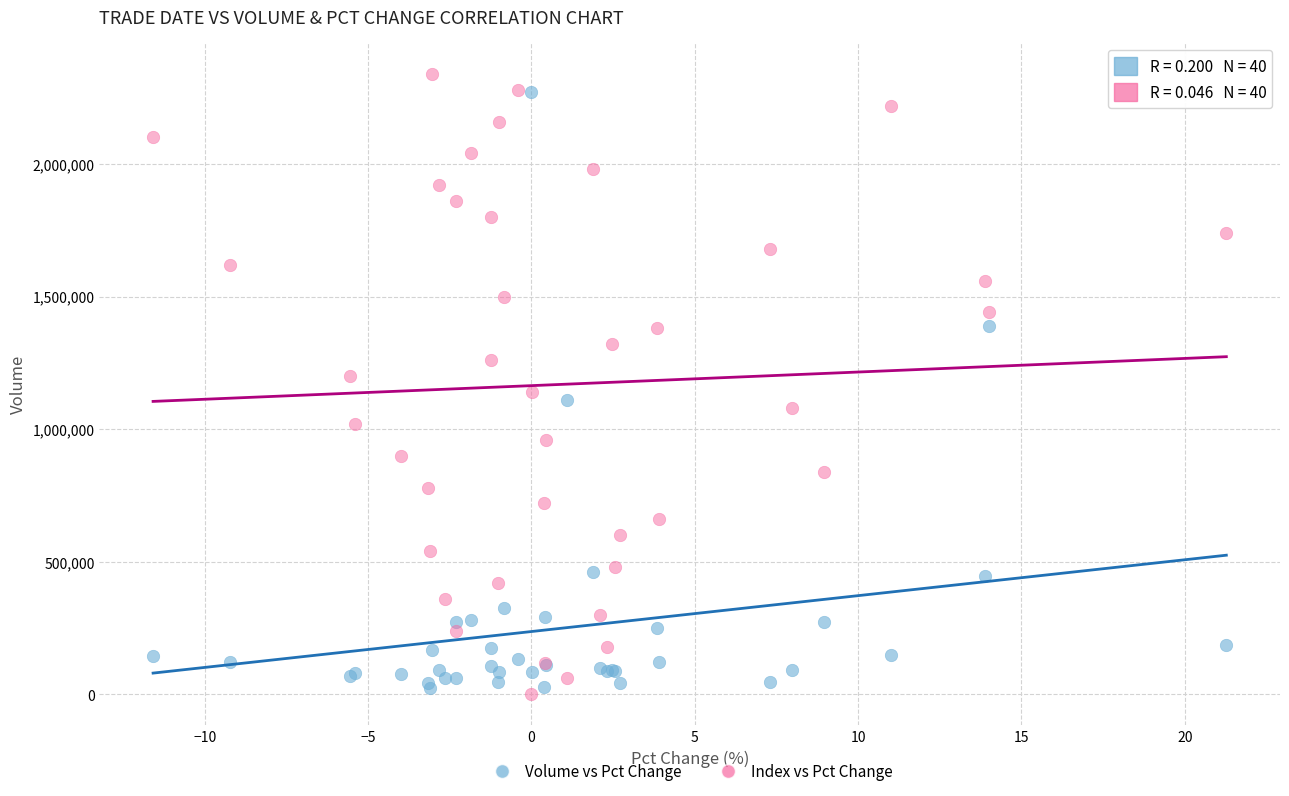

What are all the series names shown in the legend?

Volume vs Pct Change, Index vs Pct Change